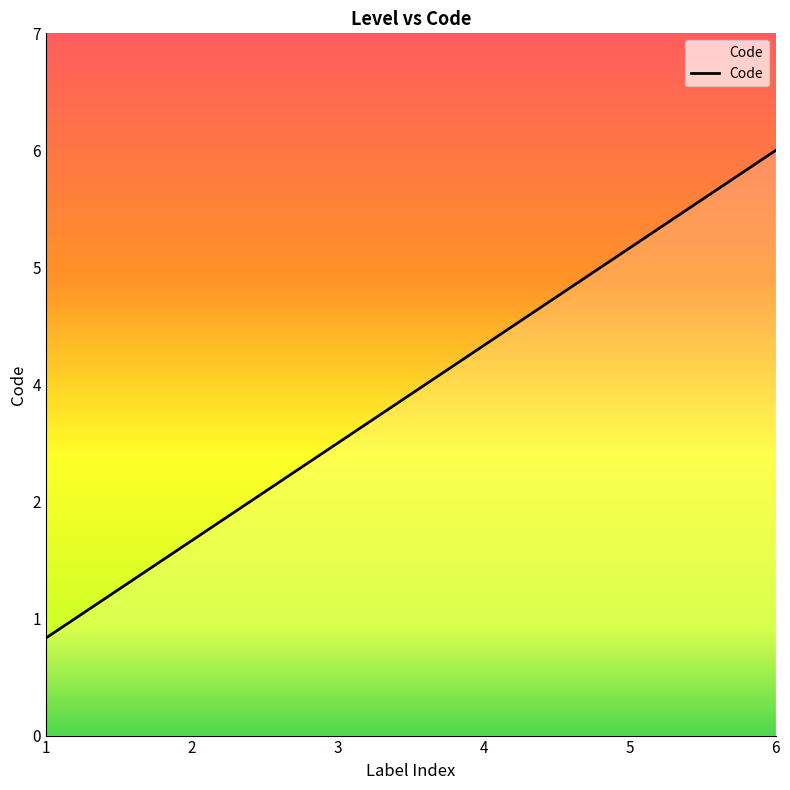

True or false: the data has more than 0 interior local peaks.

False